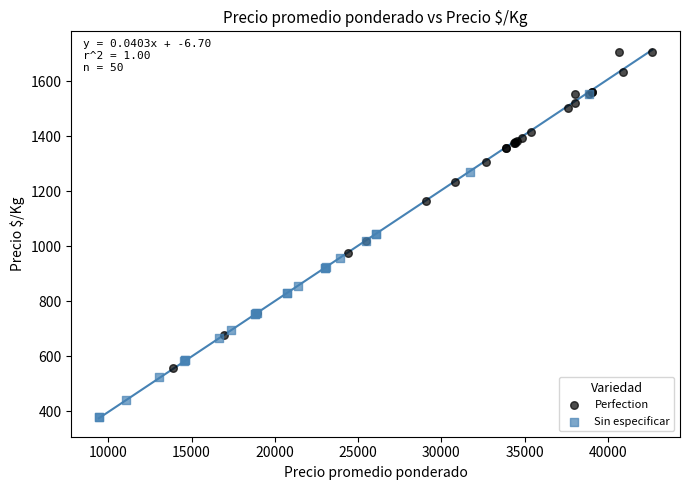

Which series contains the highest Y value?

Perfection